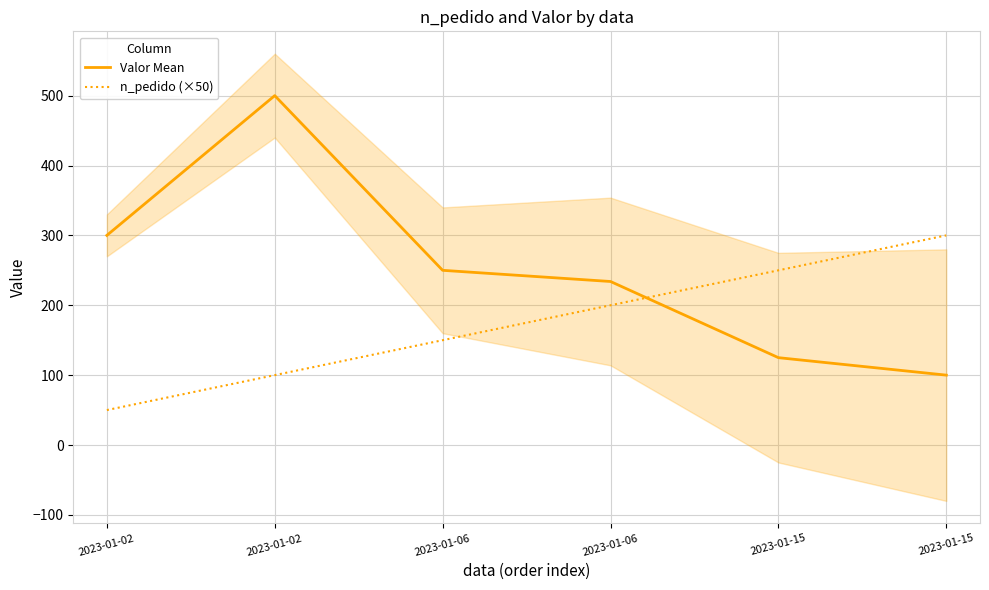

Where do n_pedido (×50) and Valor Mean first cross each other?

2023-01-06 and 2023-01-15